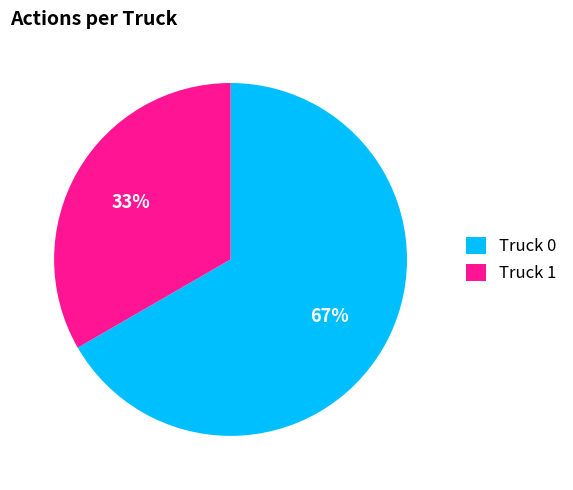

To the nearest percent, what is the average slice percentage?

50%